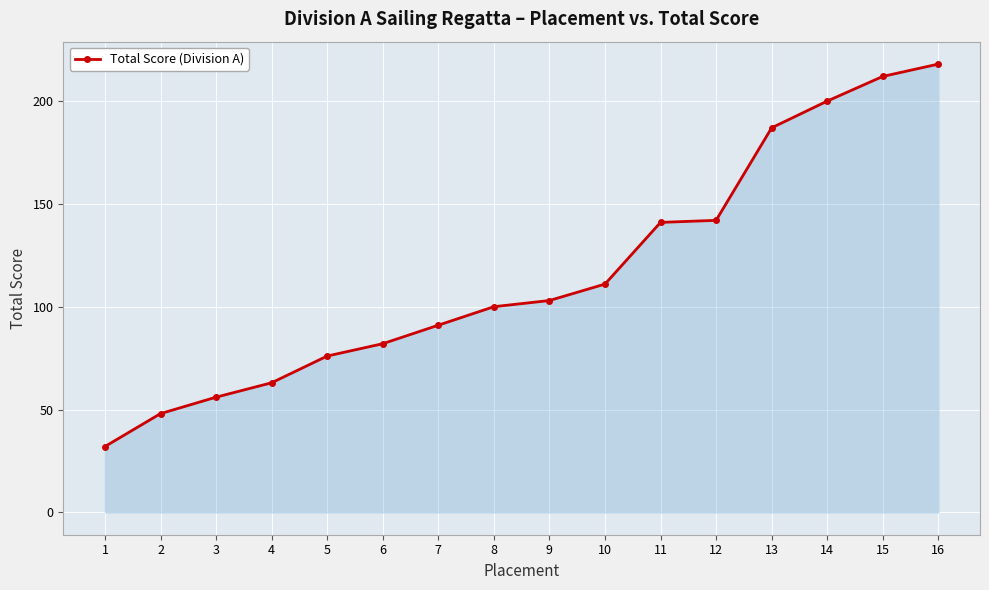

True or false: there are more than 2 points higher than both neighbors.

False